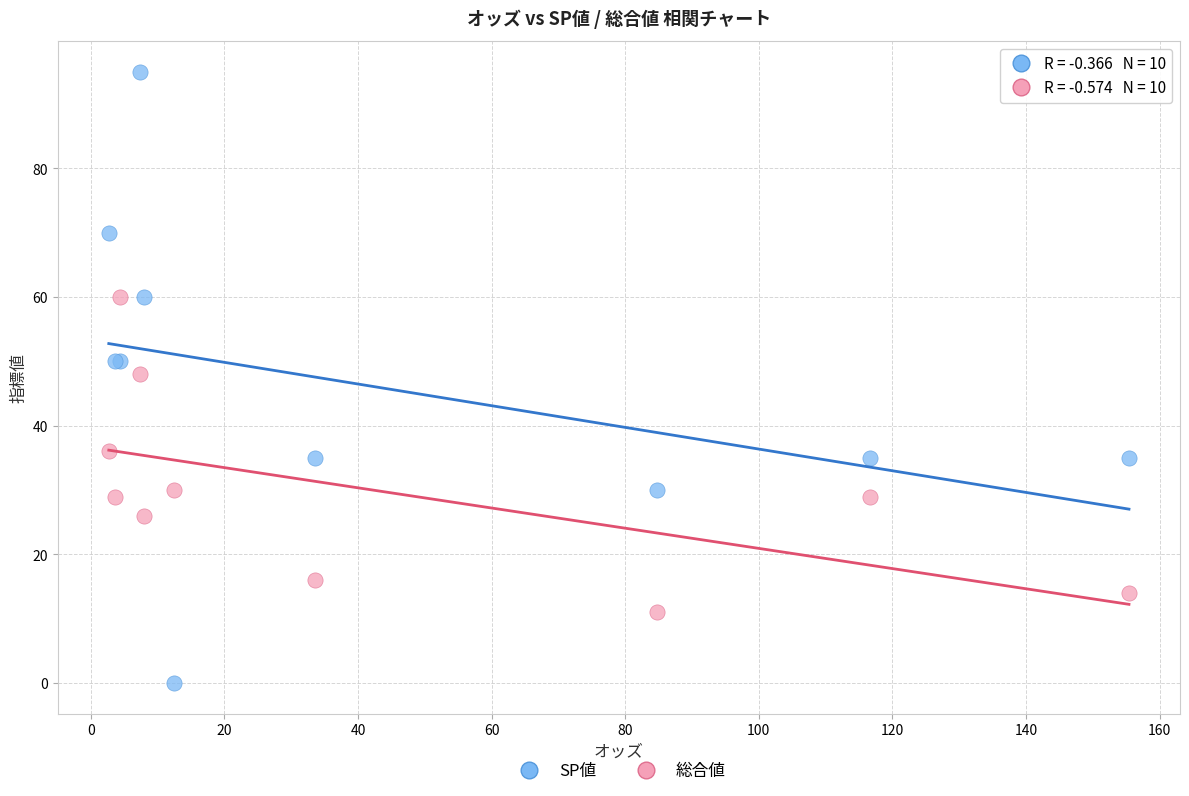

Which series reaches the minimum Y coordinate?

SP値